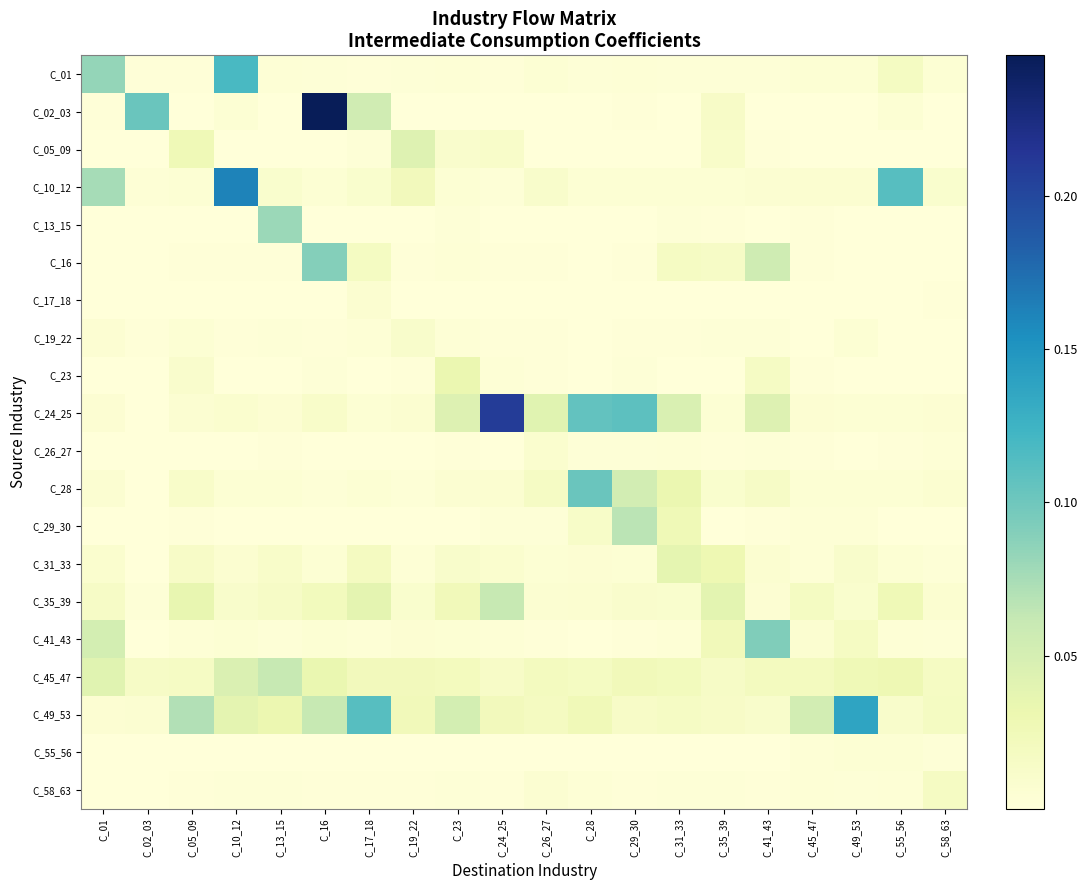

Which series changed the most between C_13_15 and C_45_47?

C_13_15